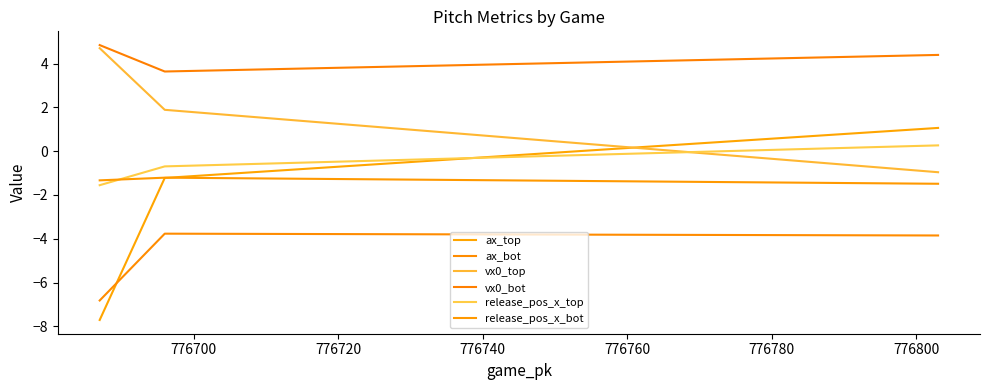

Is it true that vx0_top equals 2.1 at 776720?

False